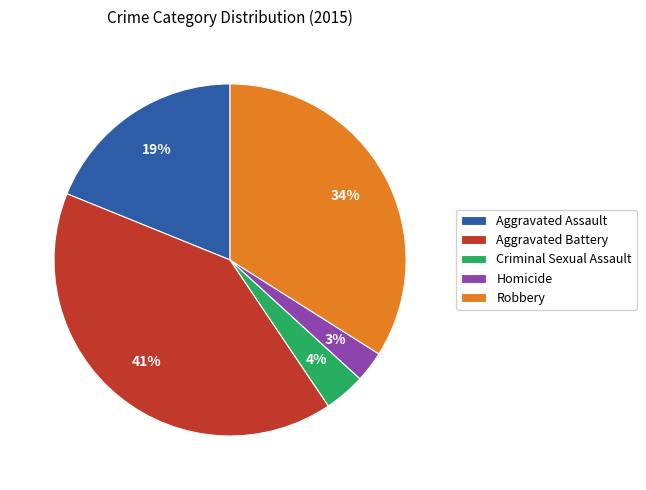

Which has a higher value, Robbery or Homicide?

Robbery